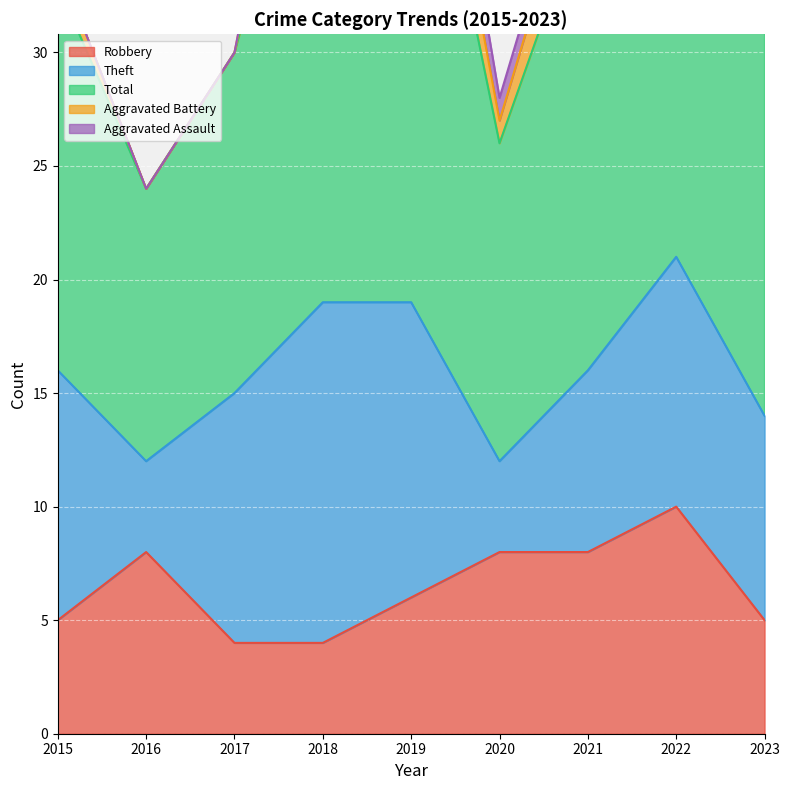

Which series has the largest range (max minus min)?

Total